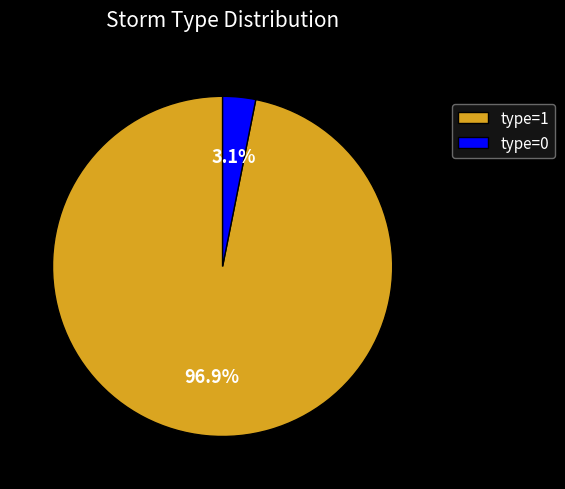

Combined, what portion of the pie is type=0 and type=1?

100.0%